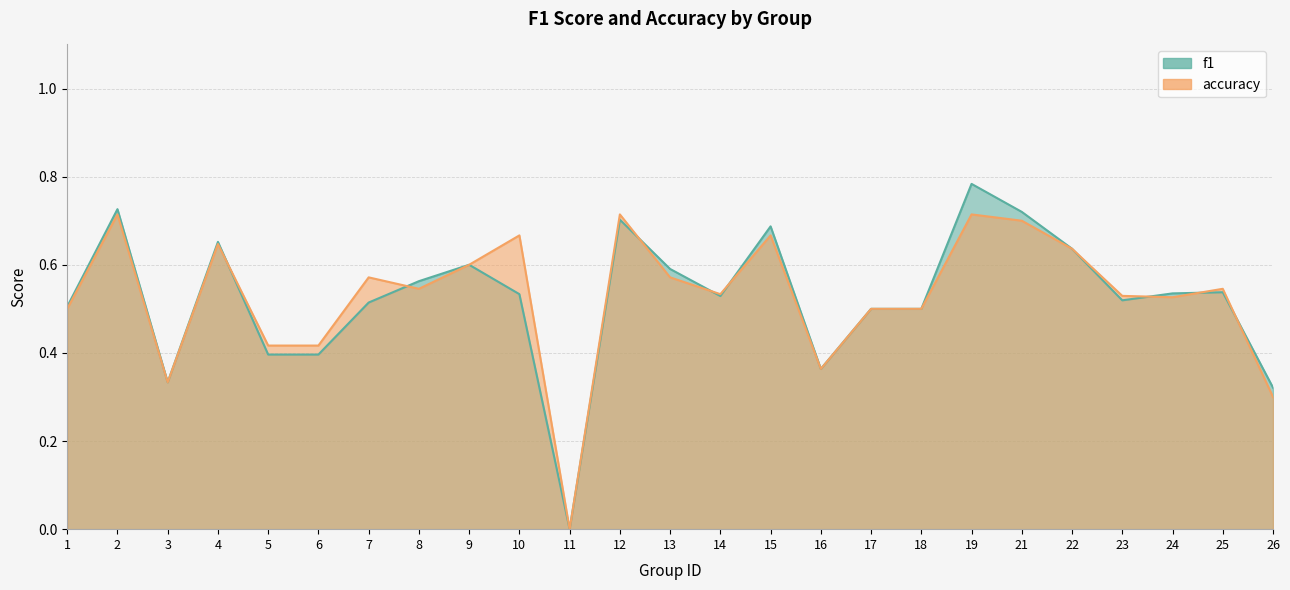

In f1, how many points are lower than both neighbors (excluding endpoints)?

5